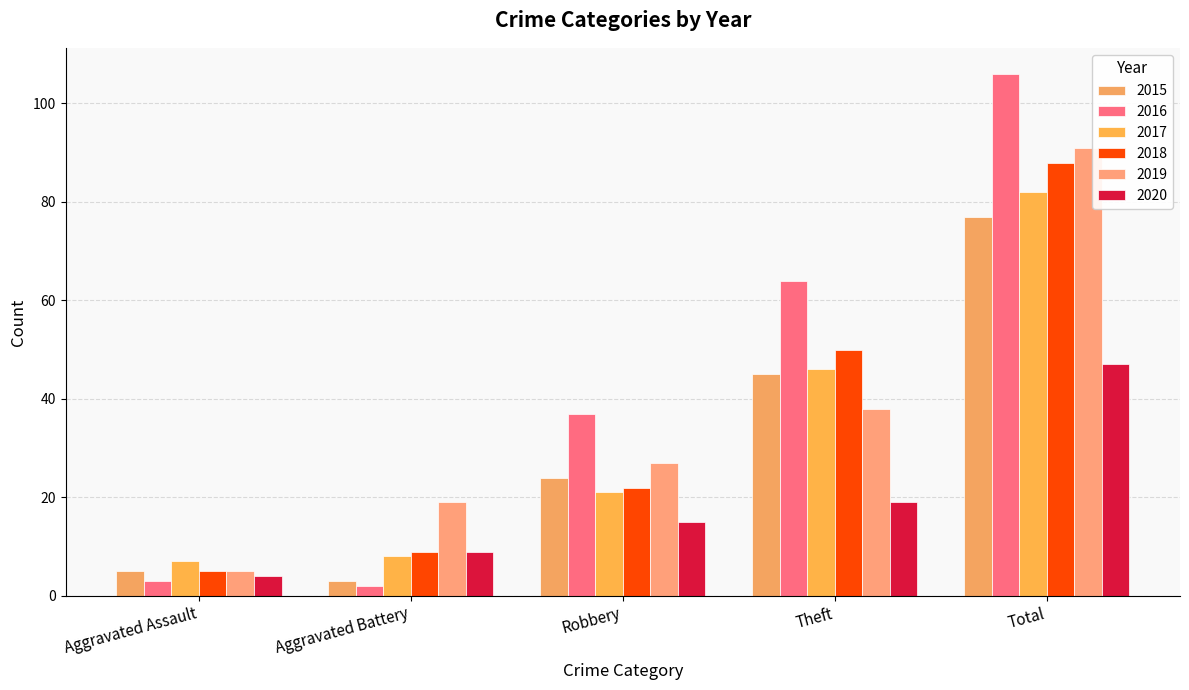

The value of 2018 at Robbery is 22. True or false?

True